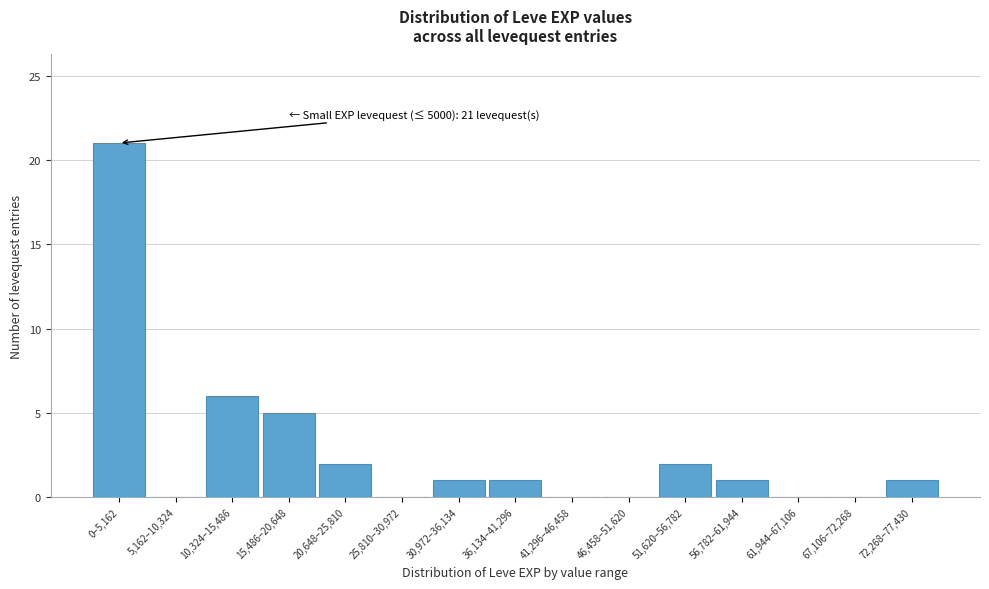

Reading left to right, list all the values displayed in this chart.

0–5,162=21	5,162–10,324=0	10,324–15,486=6	15,486–20,648=5	20,648–25,810=2	25,810–30,972=0	30,972–36,134=1	36,134–41,296=1	41,296–46,458=0	46,458–51,620=0	51,620–56,782=2	56,782–61,944=1	61,944–67,106=0	67,106–72,268=0	72,268–77,430=1